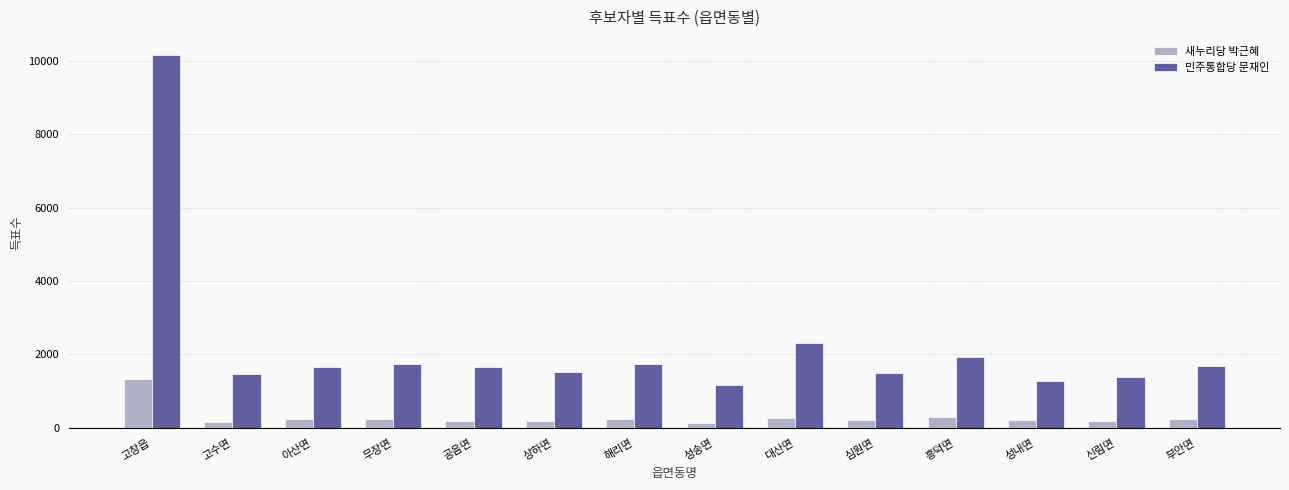

At which label does 민주통합당 문재인 reach its minimum?

성송면